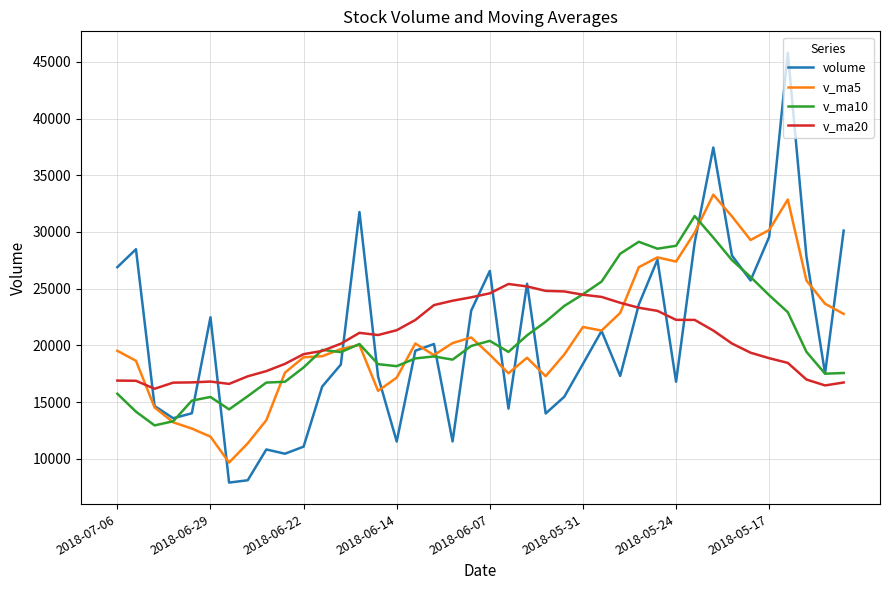

List the series in order of their peak value, highest first.

volume, v_ma5, v_ma10, v_ma20